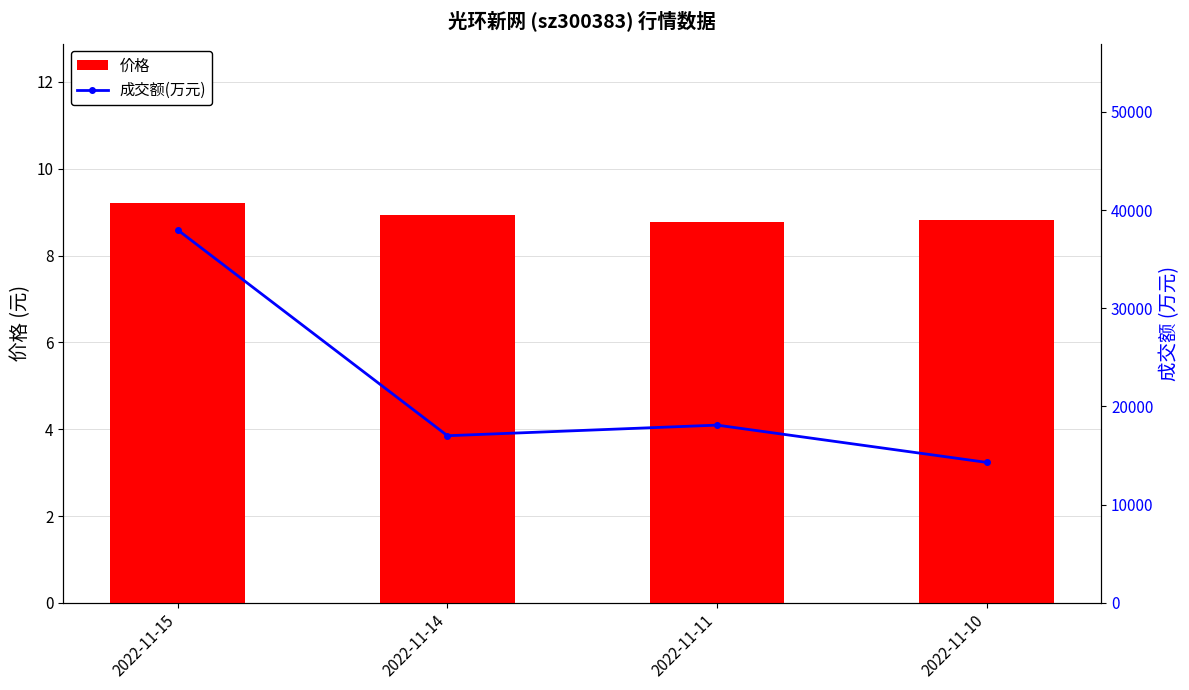

Between 2022-11-10 and 2022-11-14, which is larger?

2022-11-14